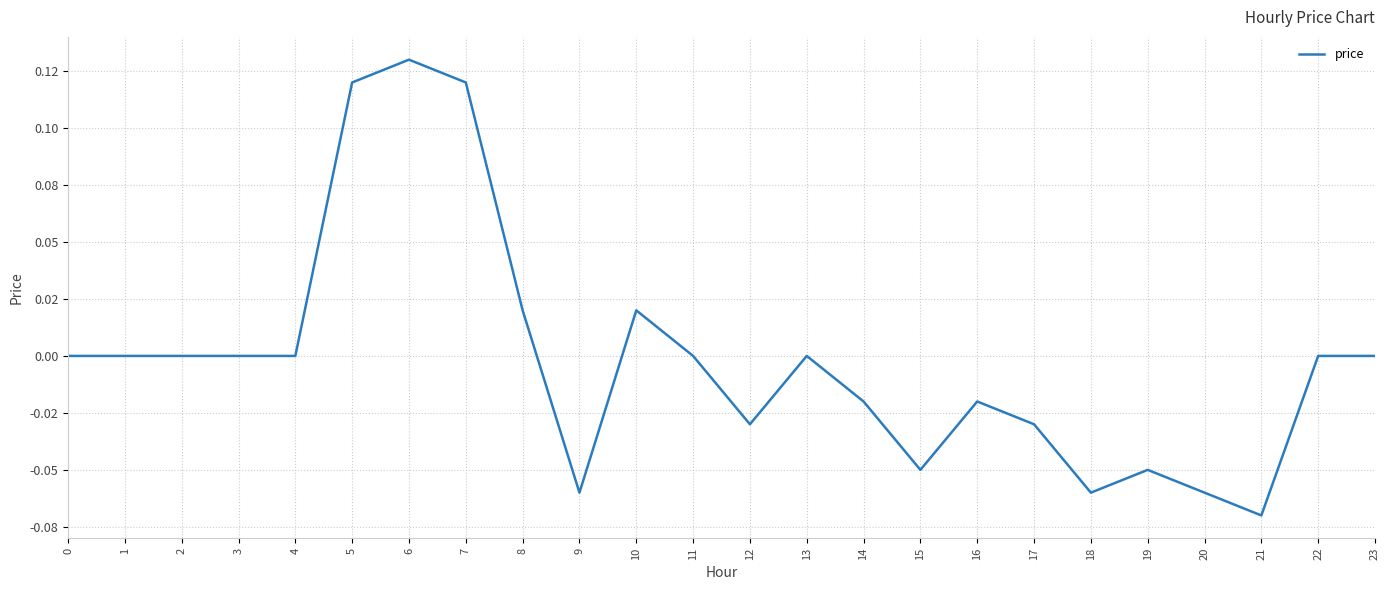

What is the difference between the maximum and second lowest values?

0.2